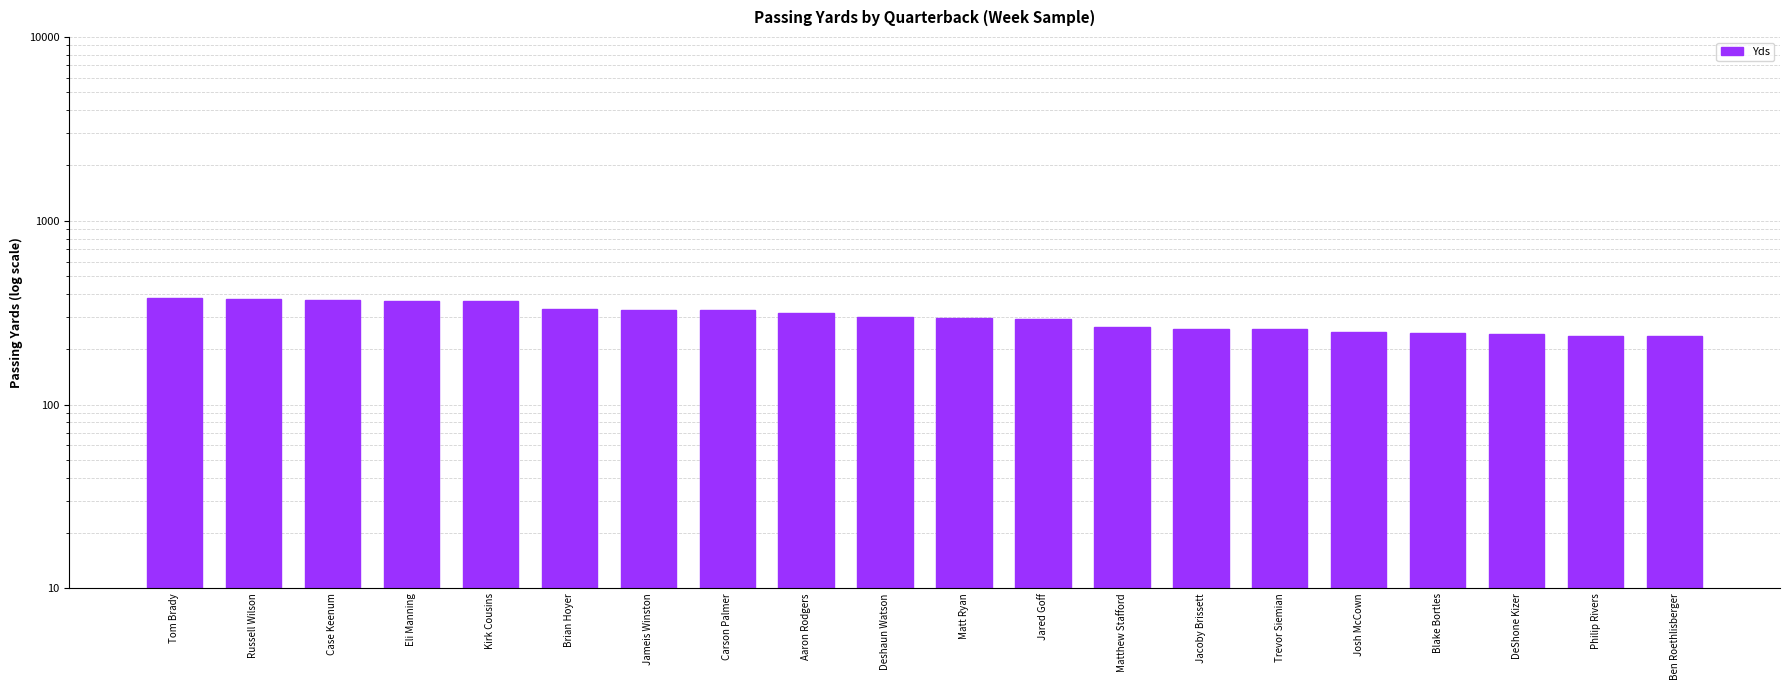

Rank the categories by value from highest to lowest.

Tom Brady, Russell Wilson, Case Keenum, Eli Manning, Kirk Cousins, Brian Hoyer, Jameis Winston, Carson Palmer, Aaron Rodgers, Deshaun Watson, Matt Ryan, Jared Goff, Matthew Stafford, Jacoby Brissett, Trevor Siemian, Josh McCown, Blake Bortles, DeShone Kizer, Philip Rivers, Ben Roethlisberger